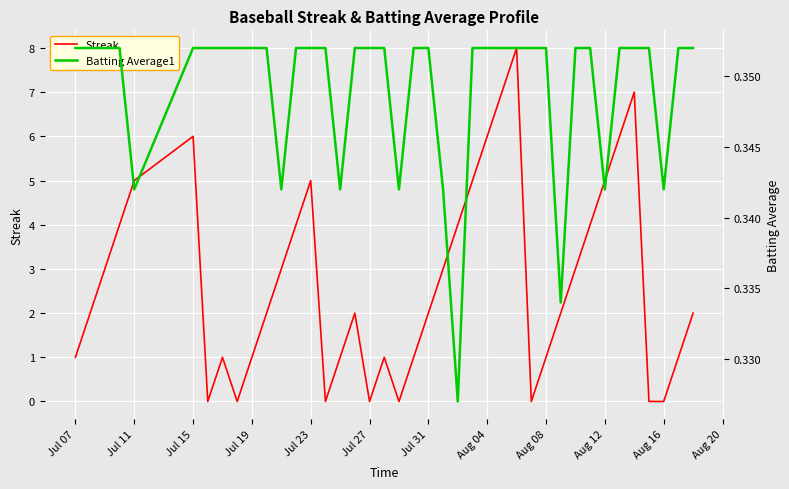

Rank the series by their average value, from highest to lowest.

Streak, Batting Average1